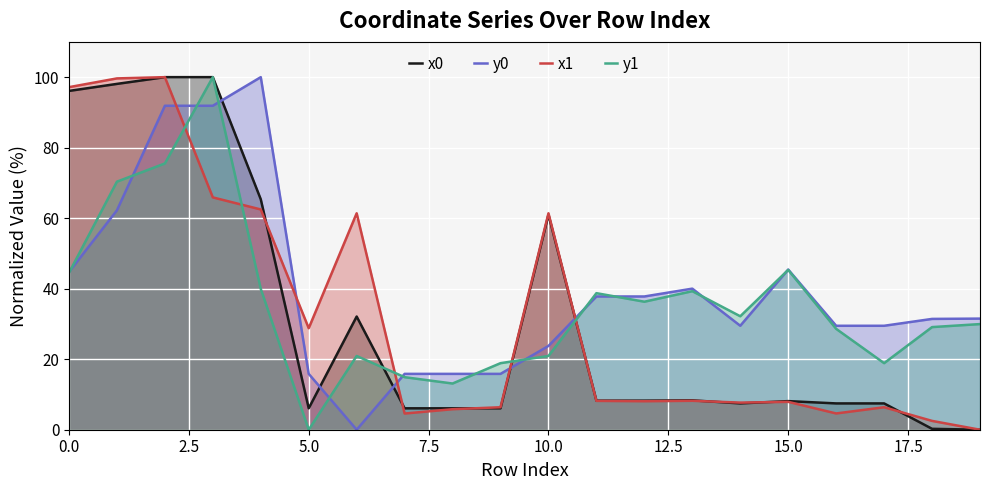

After their last crossing, which series has the higher values: x0 or y1?

y1